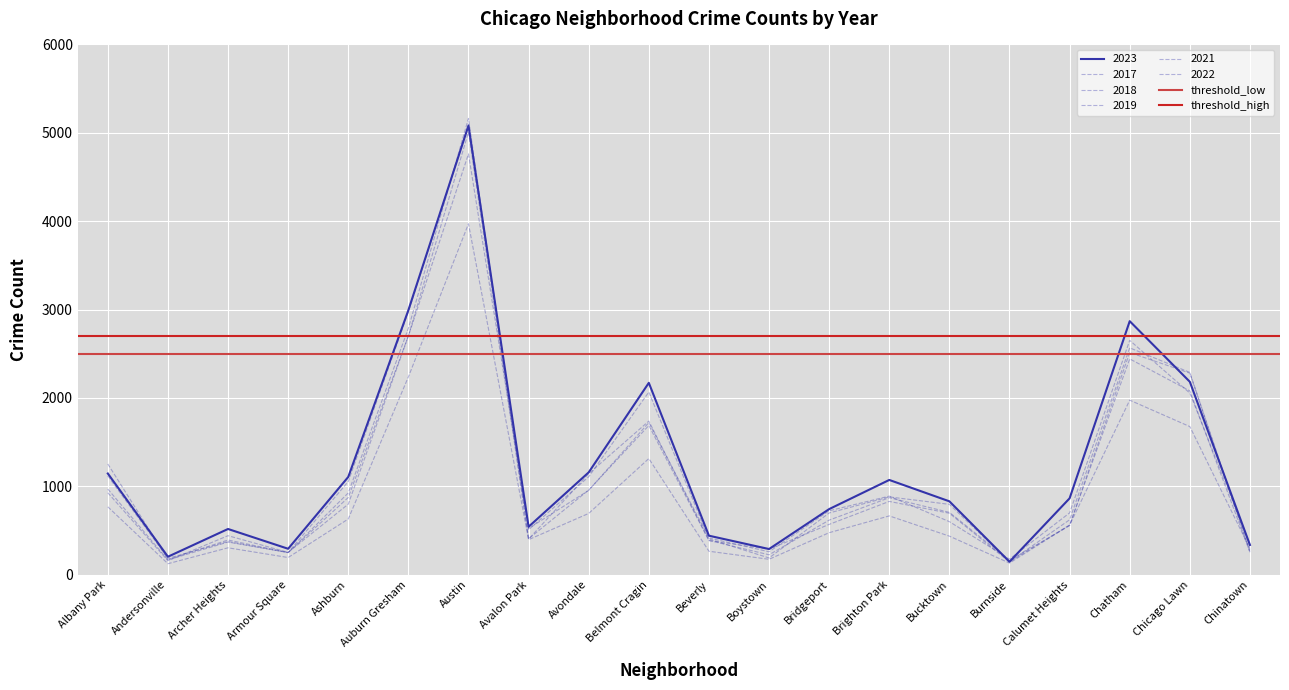

What is the greatest value displayed?

2700